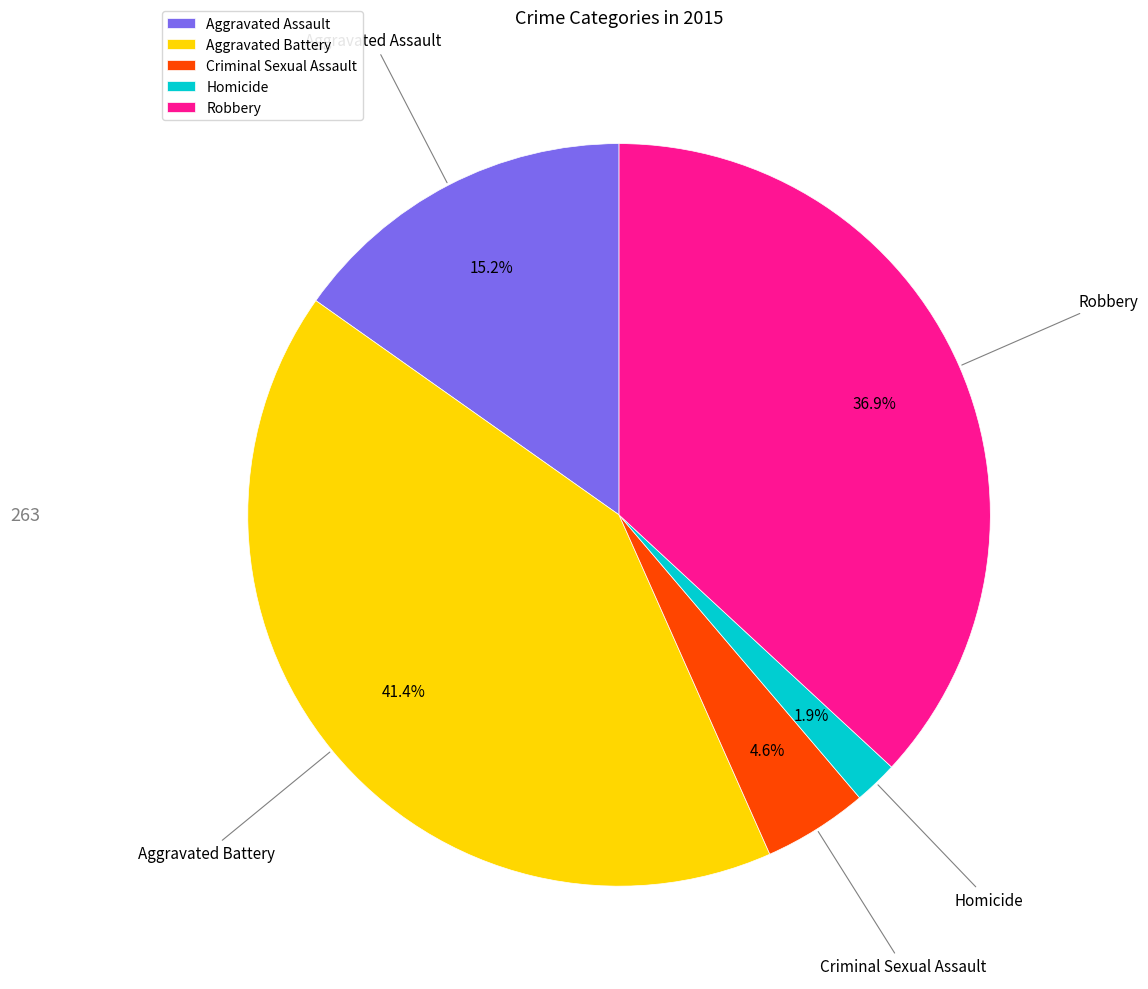

What is the total percentage of Aggravated Battery and Criminal Sexual Assault?

46.0%